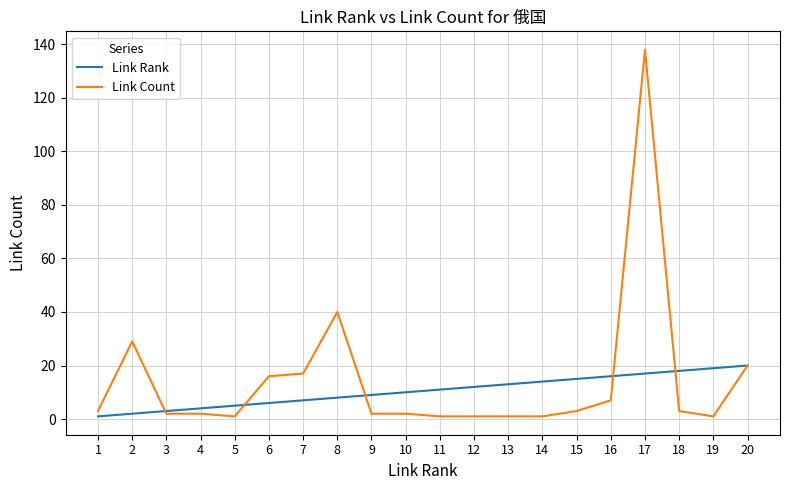

Which series changed the most between 8 and 18?

Link Count